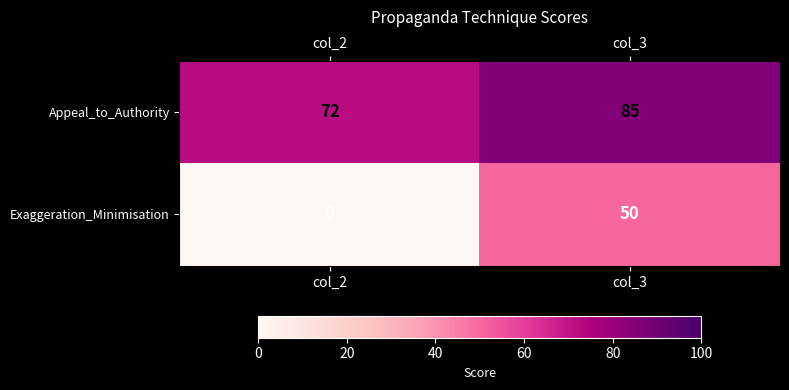

The value of Appeal_to_Authority at col_3 is 33. True or false?

False